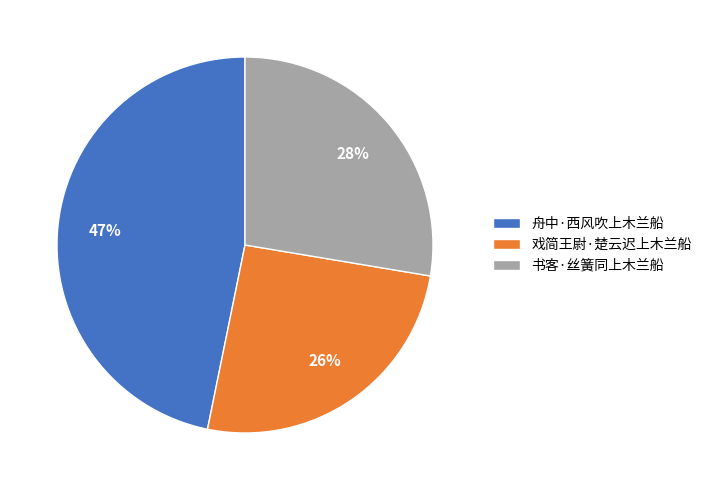

What percentage is the 书客·丝簧同上木兰船 slice, to the nearest percent?

28%